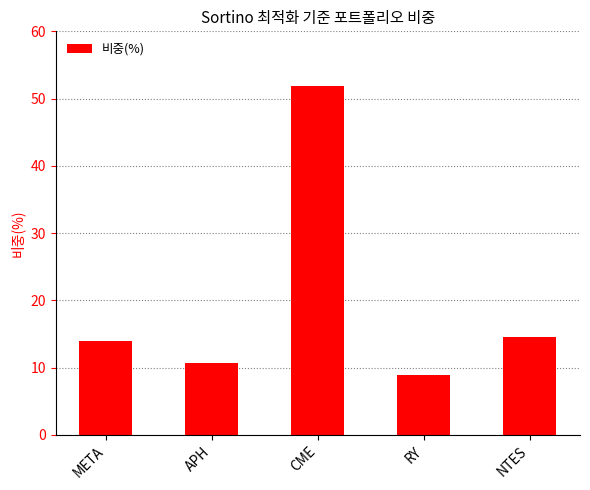

How many values are below 13?

2